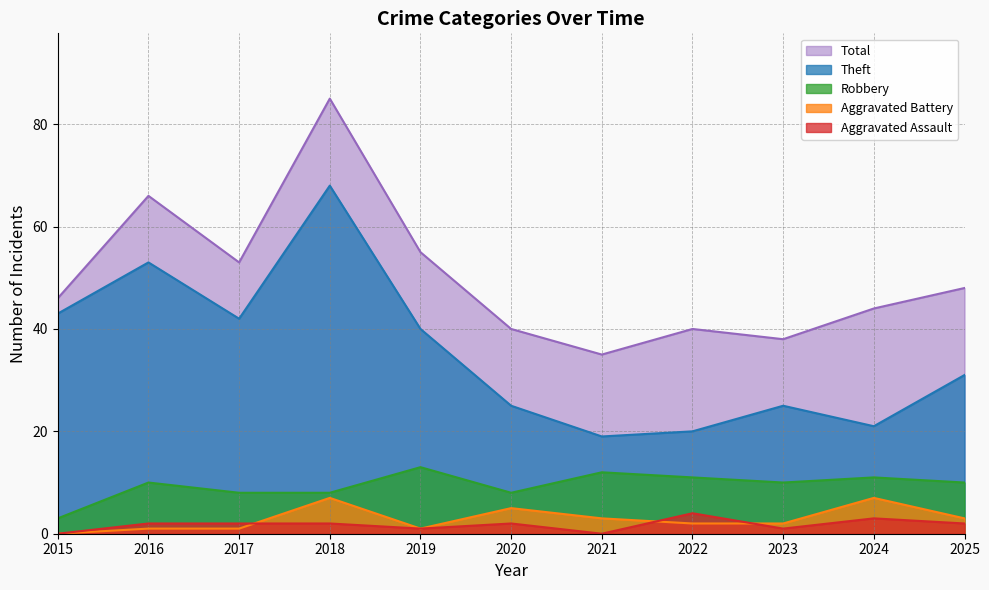

Which category has the lowest value in the Total series?

2021